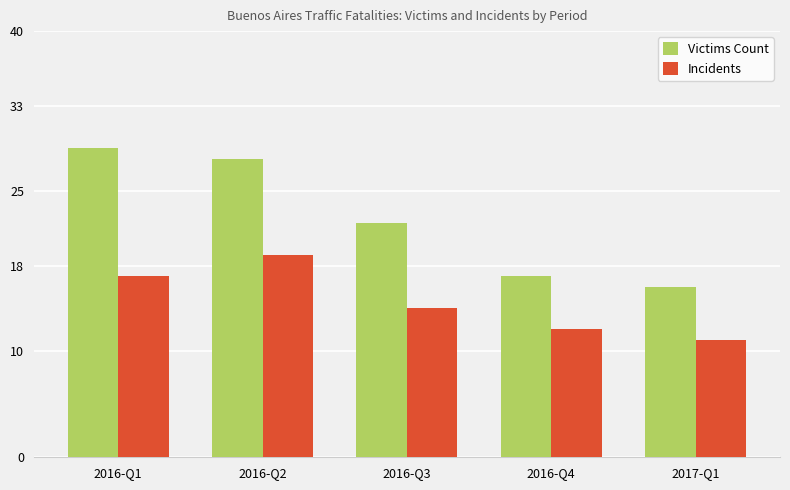

What is the difference between the Incidents values at 2016-Q4 and 2016-Q1?

5